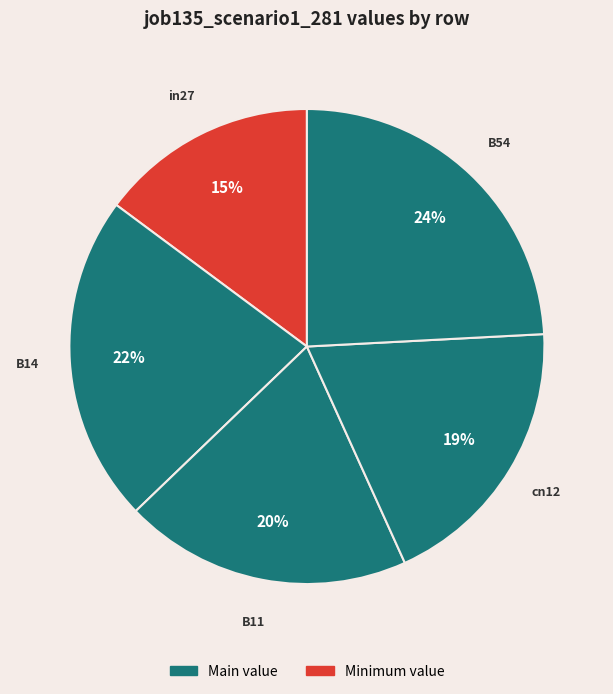

How many slices are in this pie chart?

5